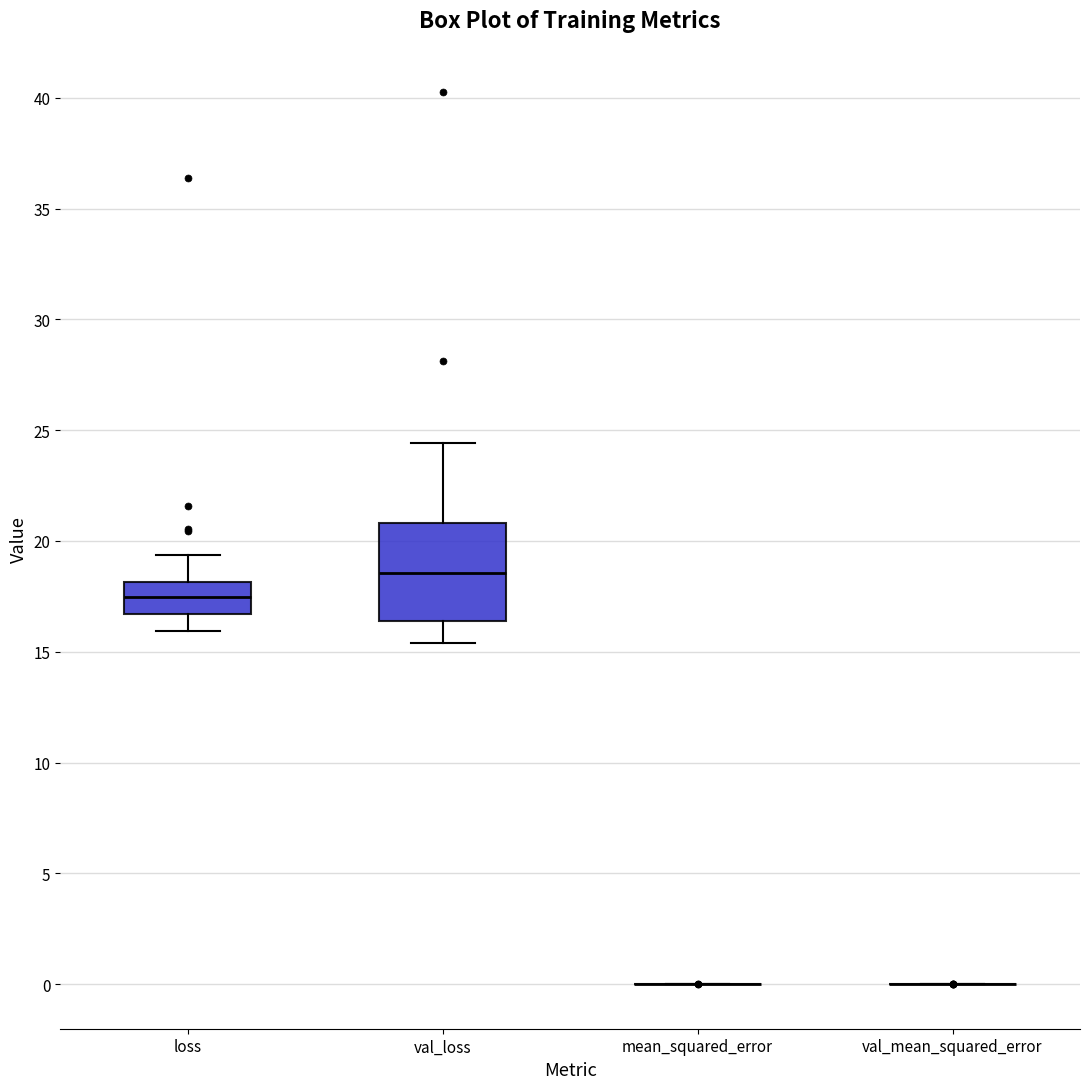

Reading left to right, read every box against the y-axis: the position of its median line, the range the box covers, and the ends of its whiskers. The values are not printed on the chart, so give them approximately, as read against the axis.

loss: median 17.5, box 16.5 to 18.0, whiskers 16.0 to 19.5
val_loss: median 18.5, box 16.5 to 21.0, whiskers 15.5 to 24.5
mean_squared_error: box collapsed to a line at 0.0, whiskers 0.0 to 0.0
val_mean_squared_error: box collapsed to a line at 0.0, whiskers 0.0 to 0.0